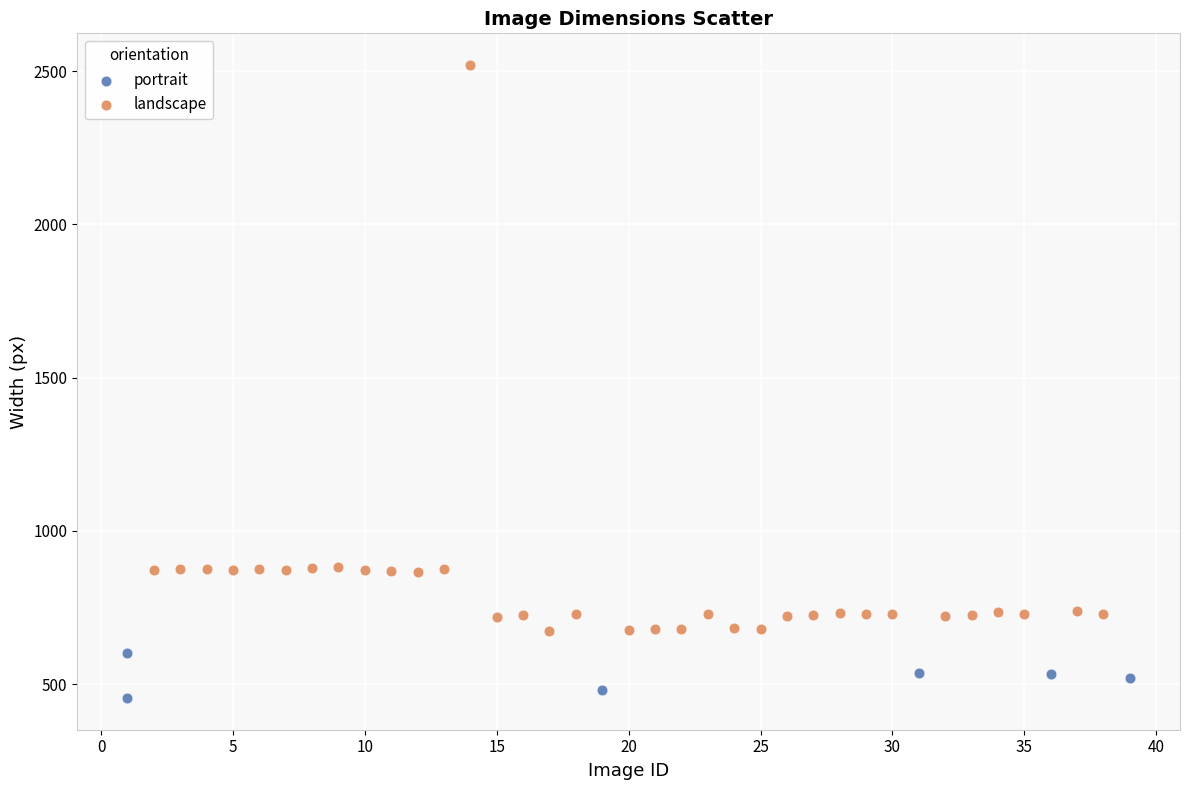

Which series has the largest Y range (max minus min)?

landscape